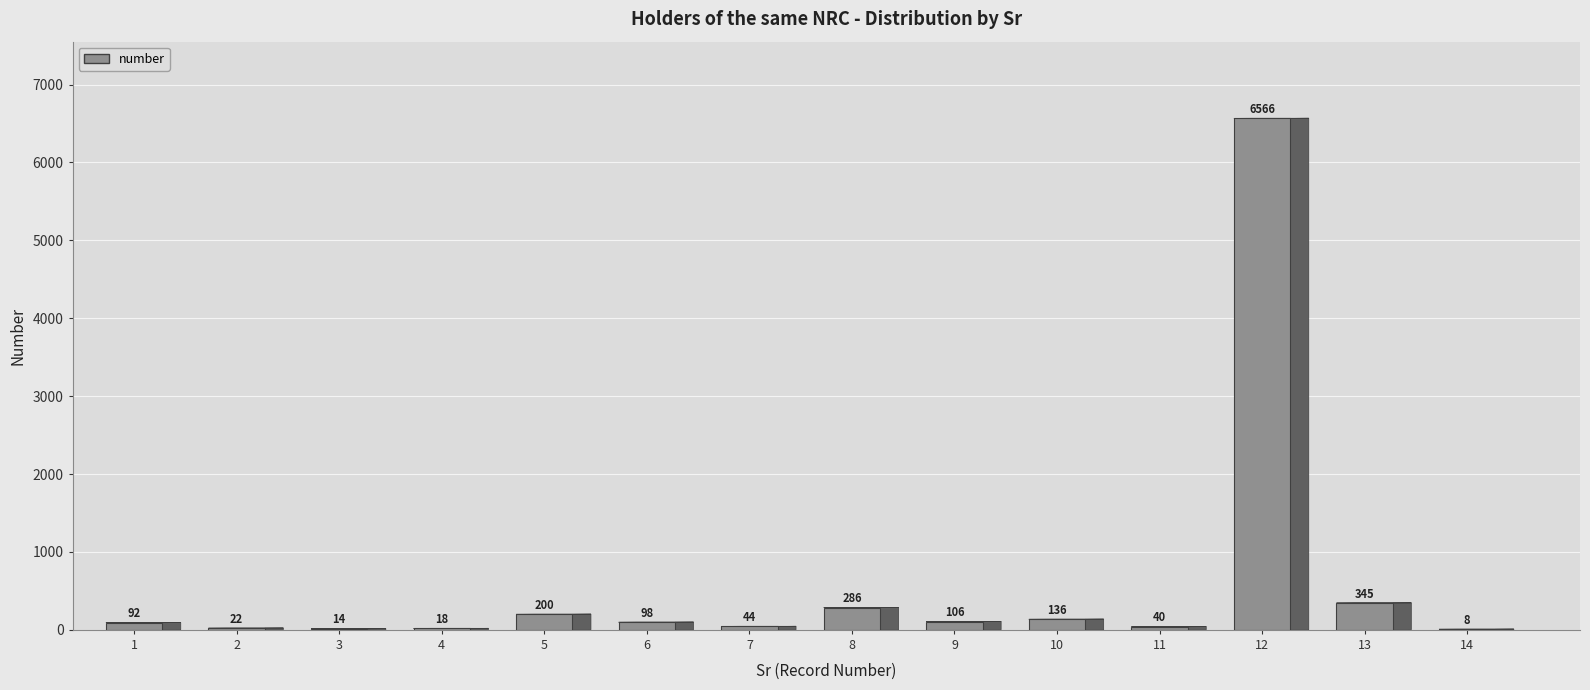

What is the difference between the values at 5 and 10?

64